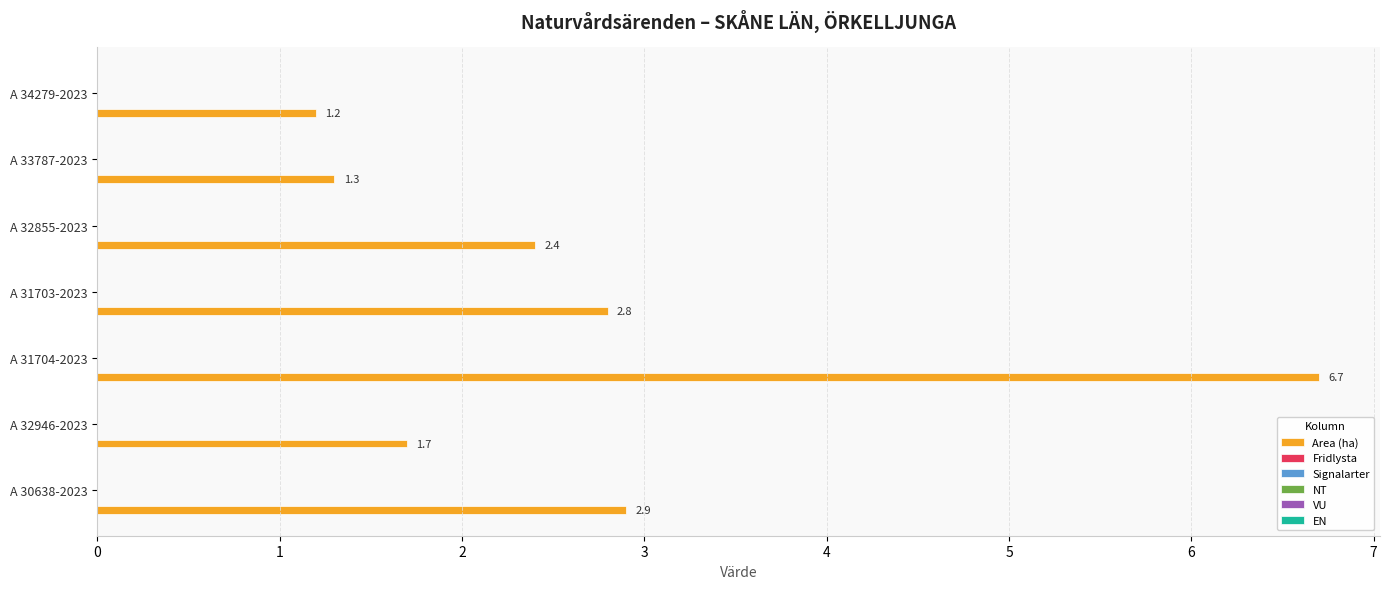

What is the sum of all values?

19.0